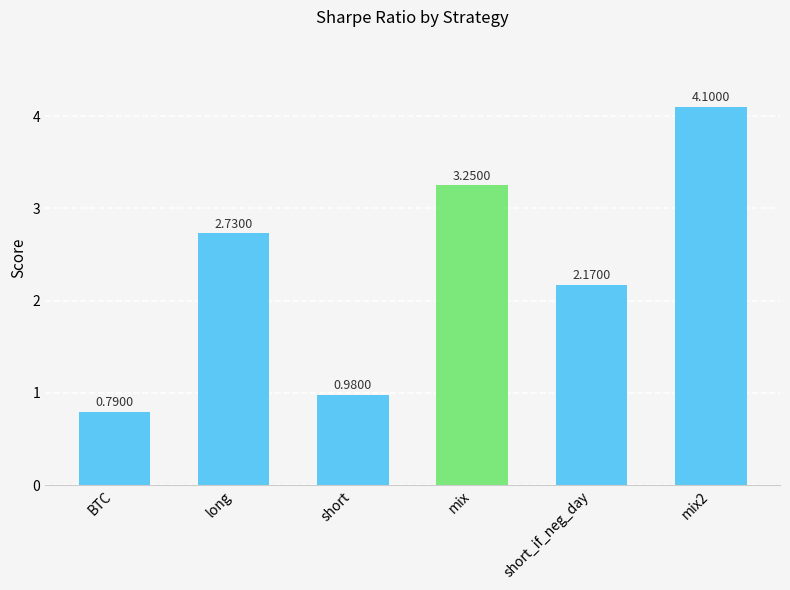

The chart shows a value of 5.1 at mix. True or false?

False